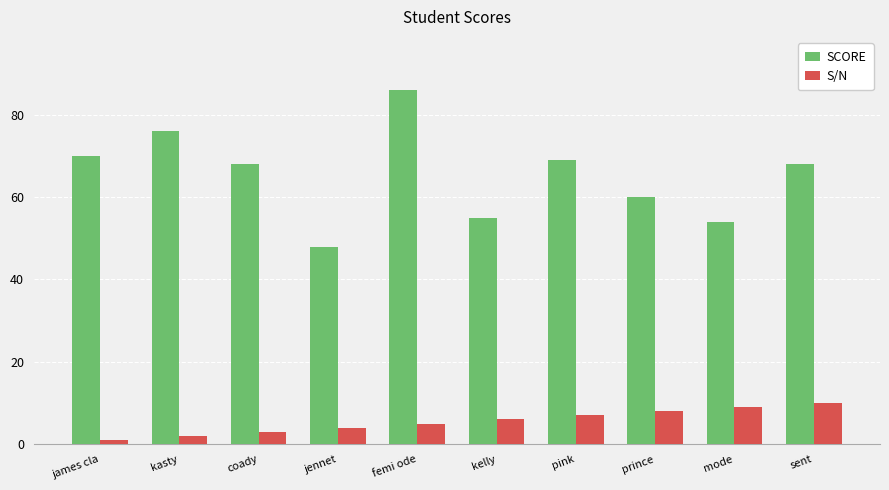

List the series in order of their peak value, highest first.

SCORE, S/N